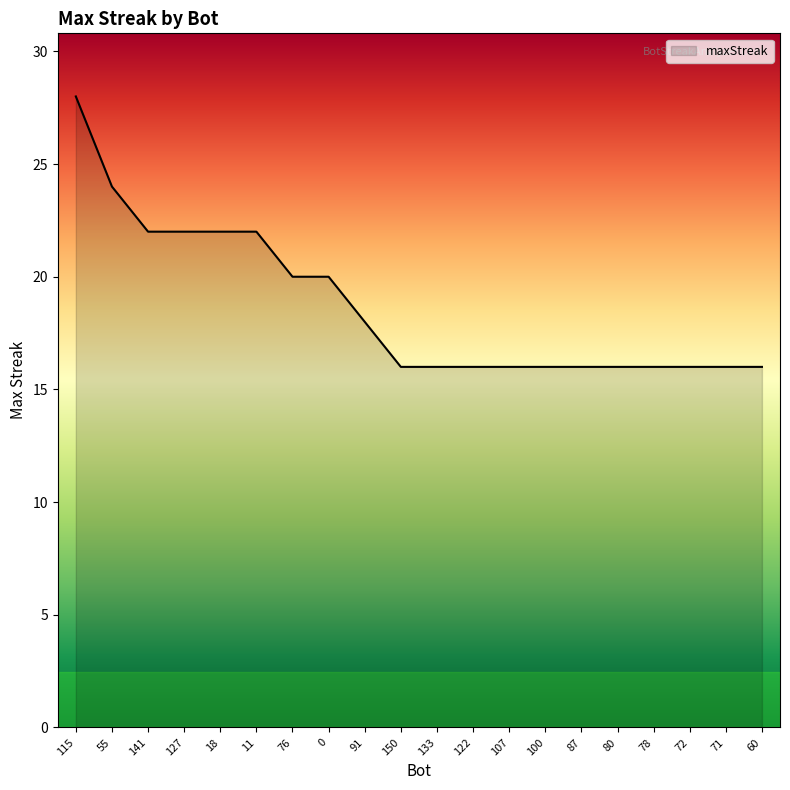

Reading left to right, transcribe all the data shown in this chart.

28	24	22	22	22	22	20	20	18	16	16	16	16	16	16	16	16	16	16	16